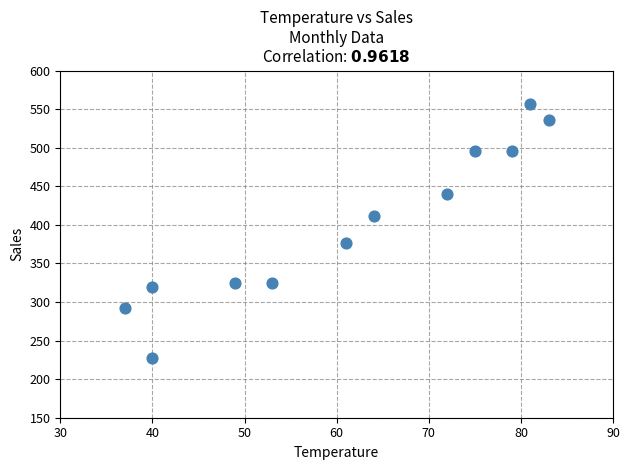

What is the range of X values (max minus min)?

46